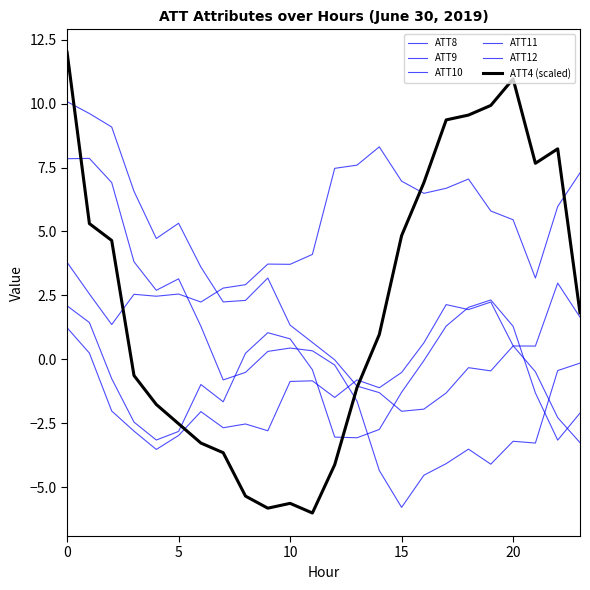

True or false: ATT11 has more than 0 interior local peaks.

True